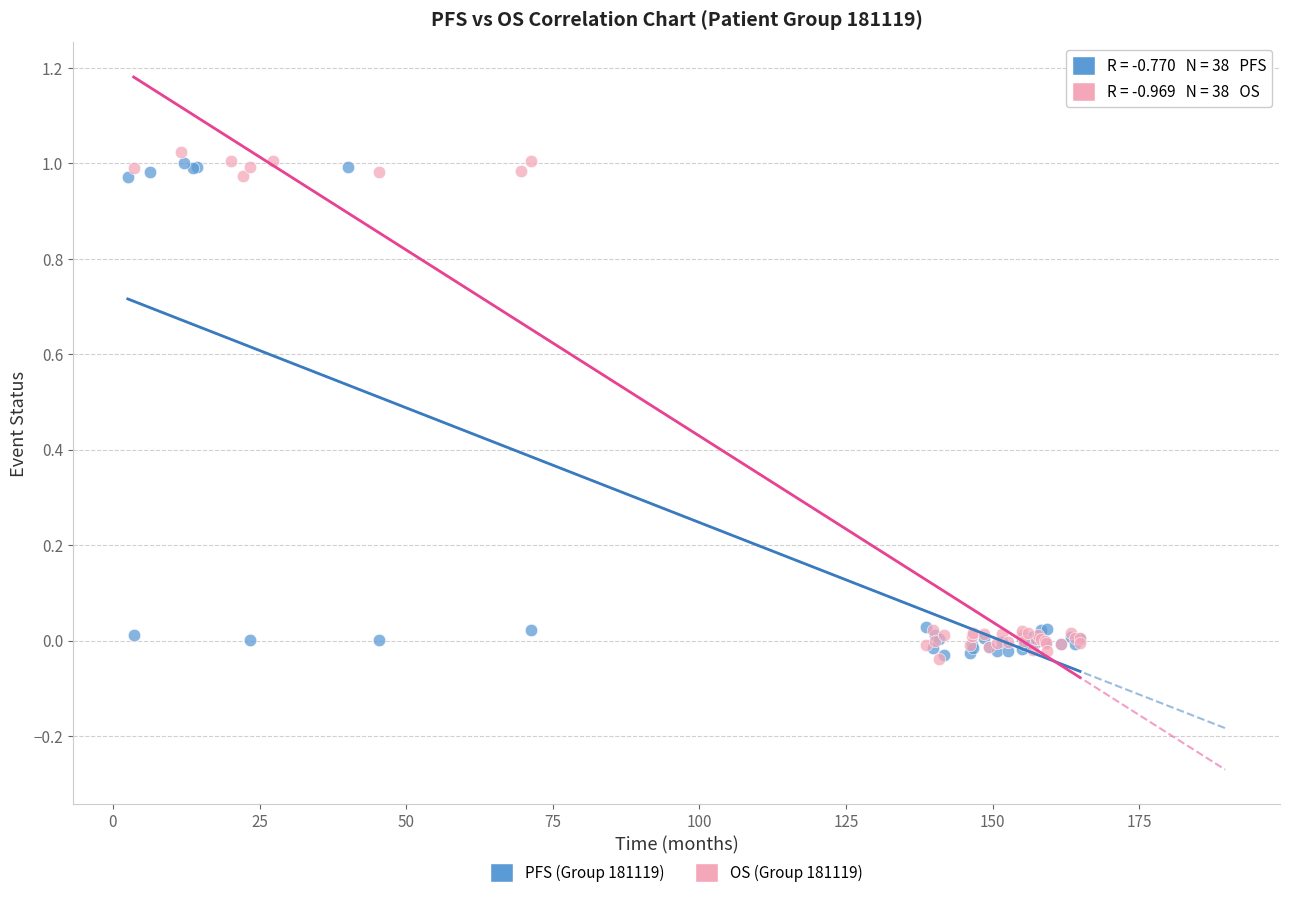

What are all the series names shown in the legend?

PFS (Group 181119), OS (Group 181119)